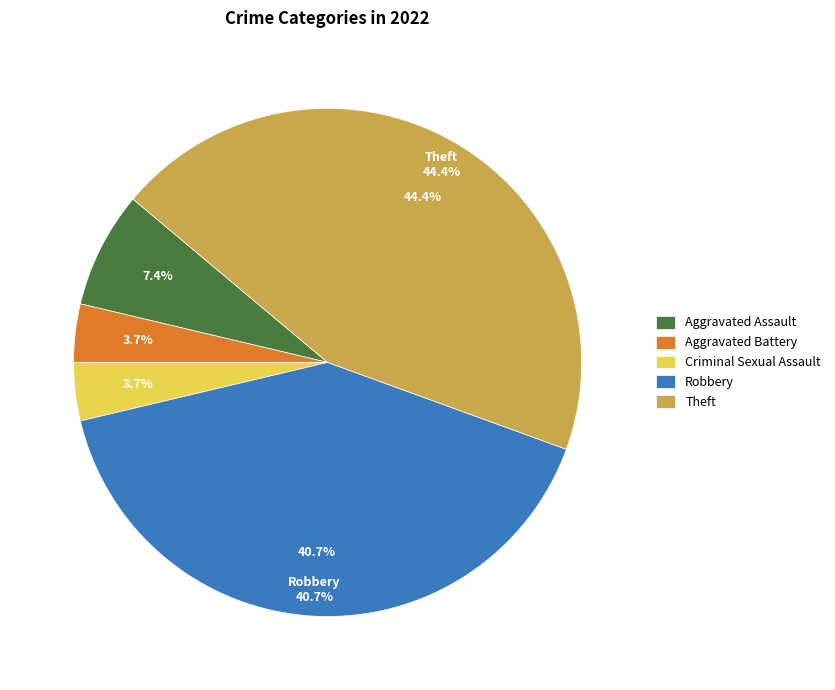

What percentage is the Criminal Sexual Assault slice, to the nearest percent?

4%